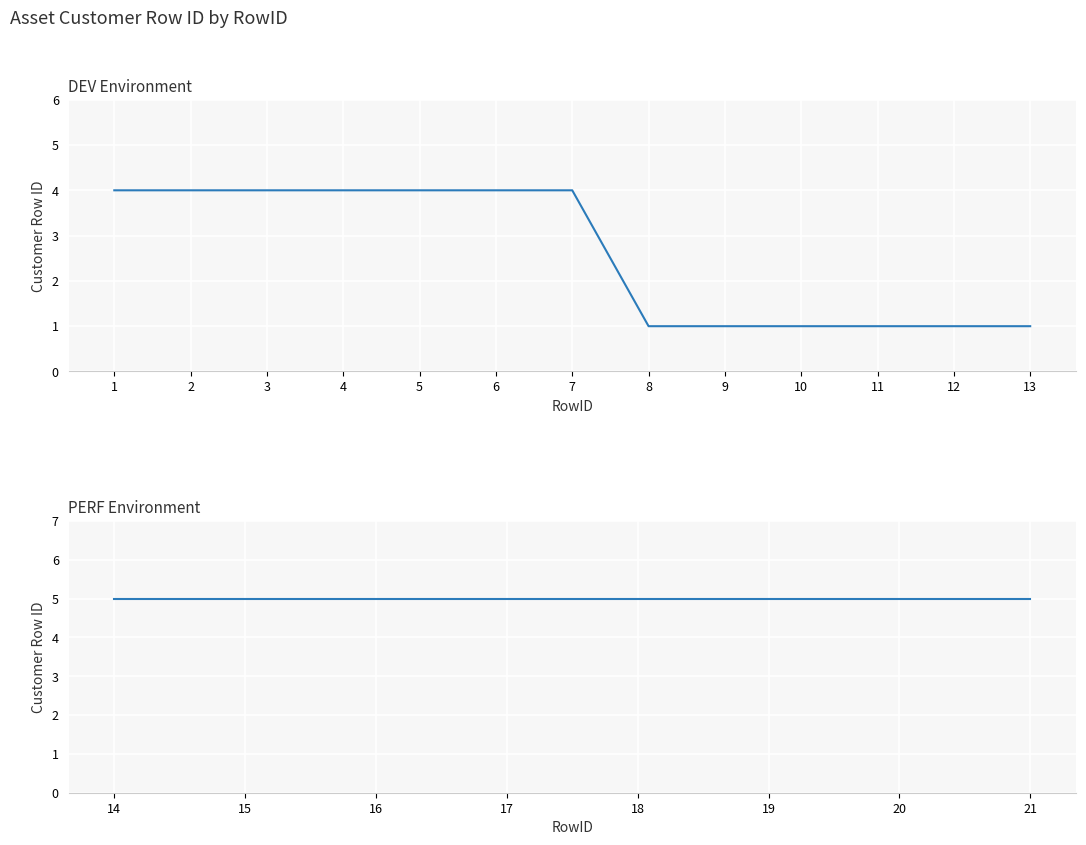

True or false: there are more than 0 points higher than both neighbors.

False